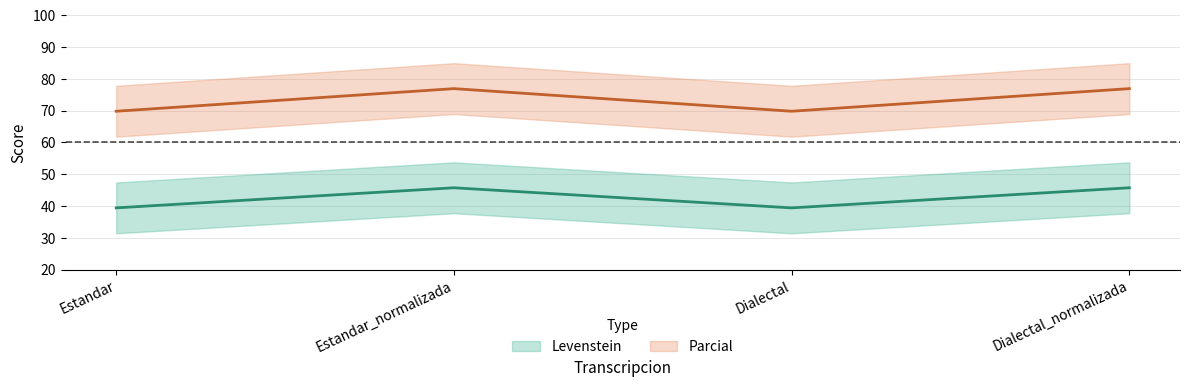

Where is Levenstein nearest to the value 42?

Estandar